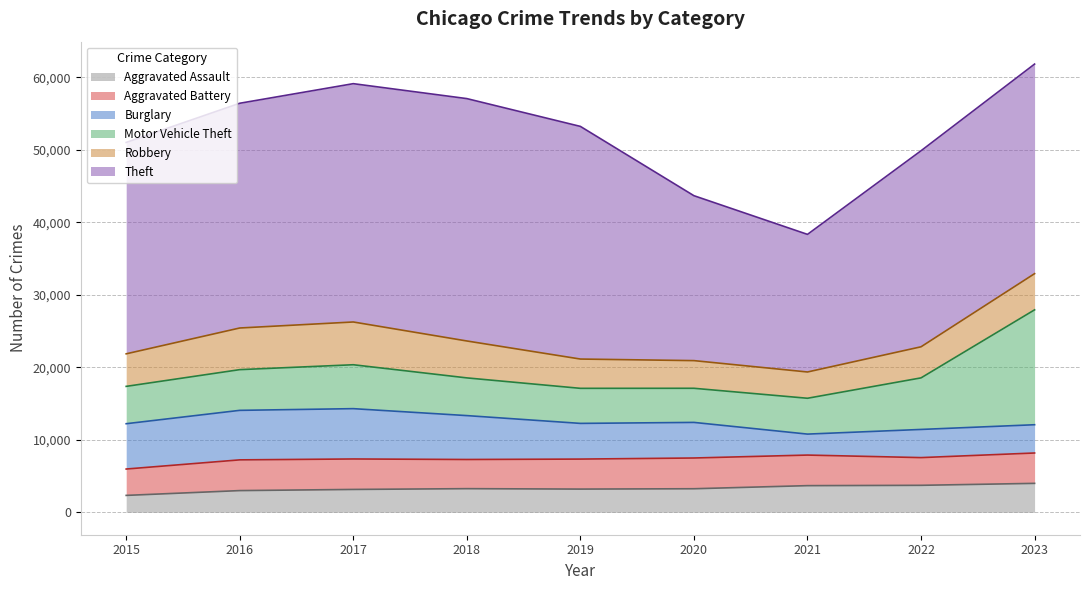

Which label corresponds to the smallest value in the chart?

2015